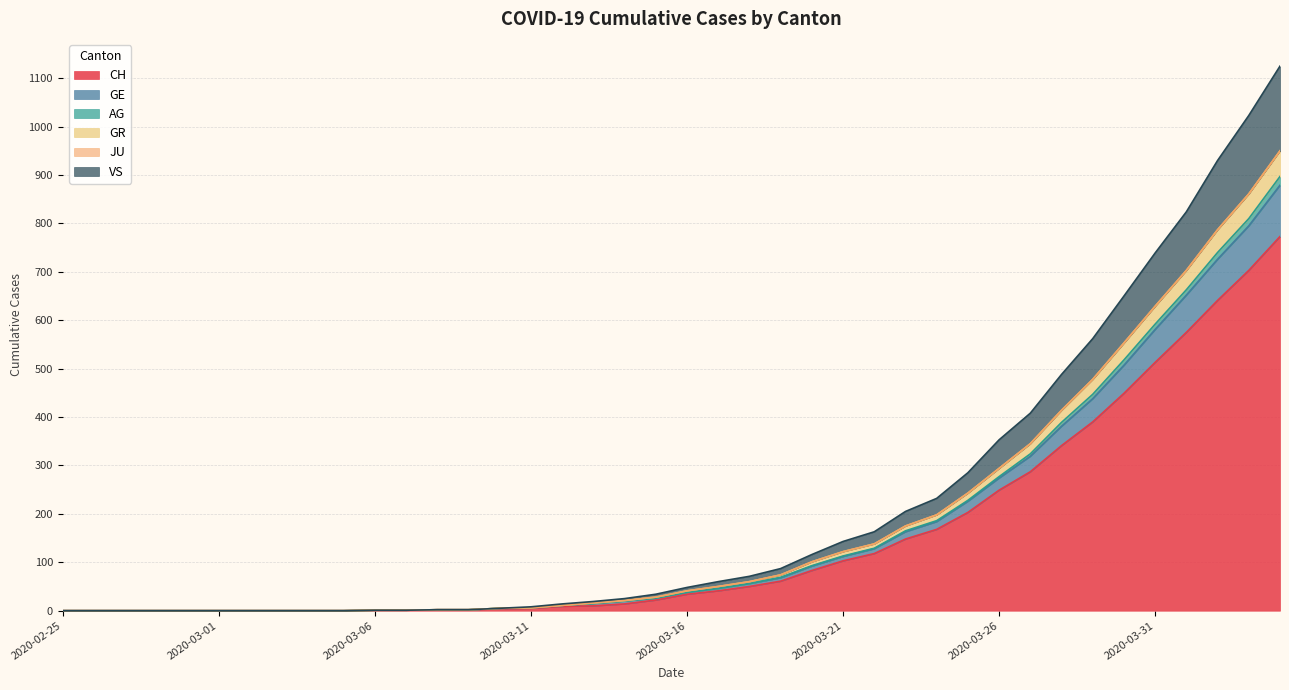

Does the chart display data point markers on the line(s)?

No